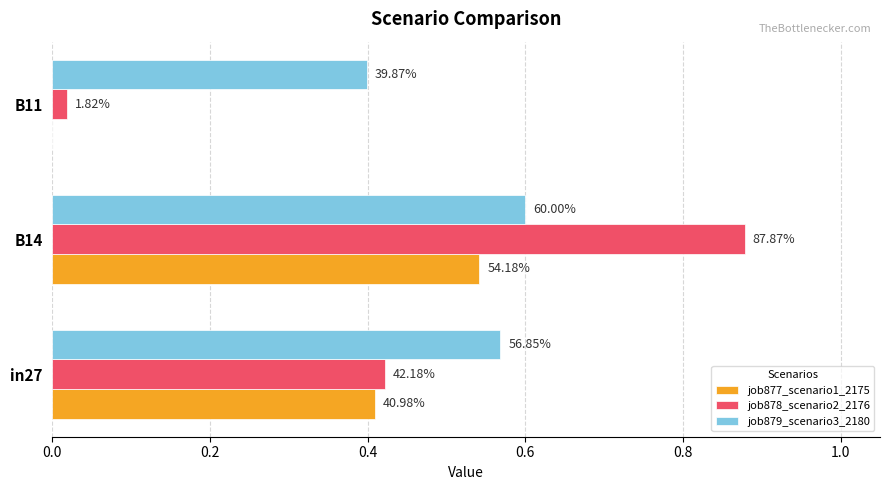

What is the average value of the job879_scenario3_2180 series?

0.5